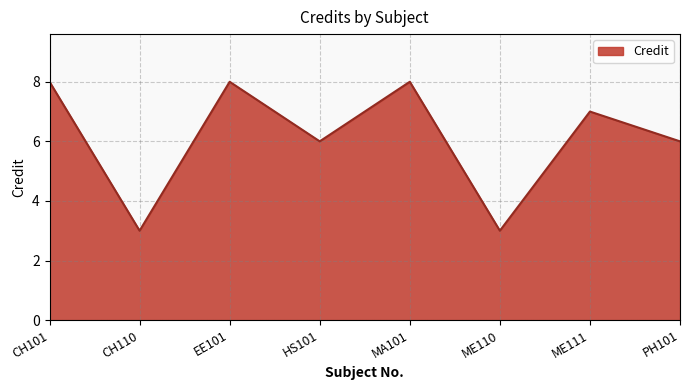

Which has a higher value, PH101 or CH101?

CH101